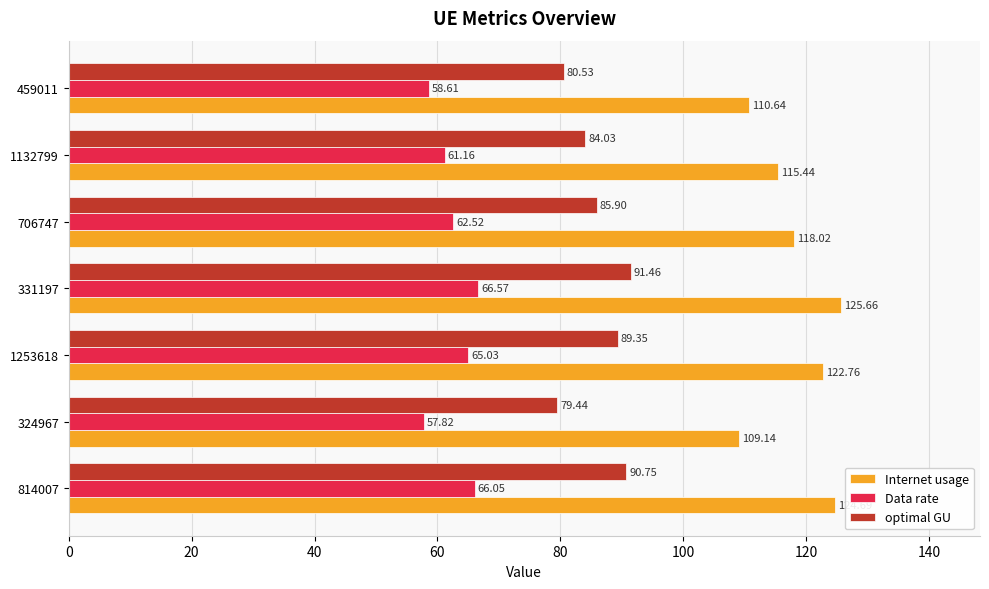

What is the sum of all Data rate values?

437.8